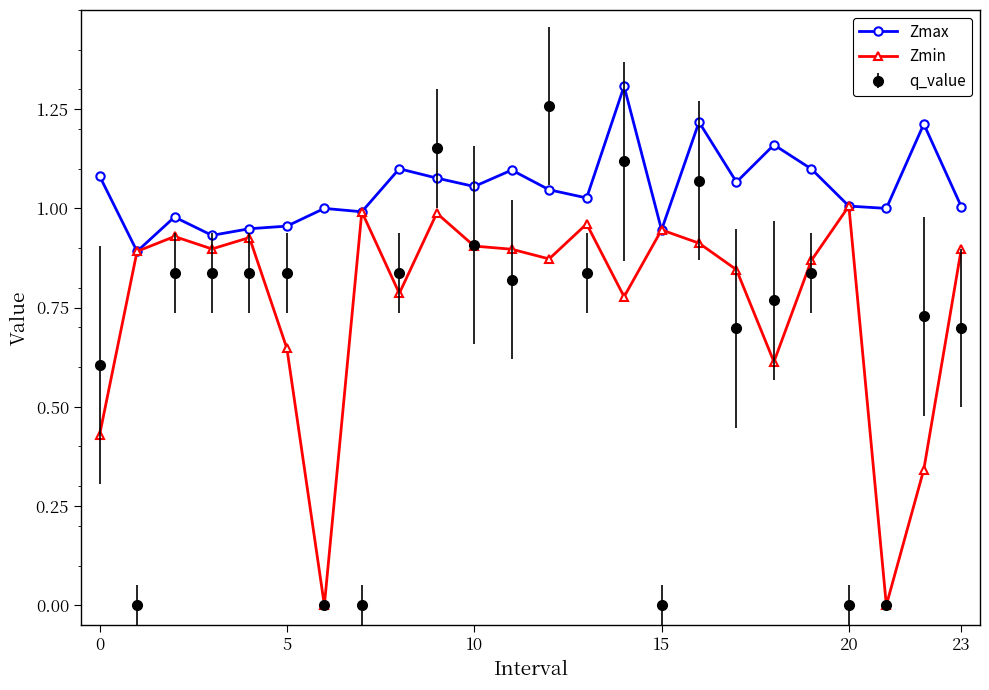

True or false: Zmin has more than 0 points higher than both neighbors.

True